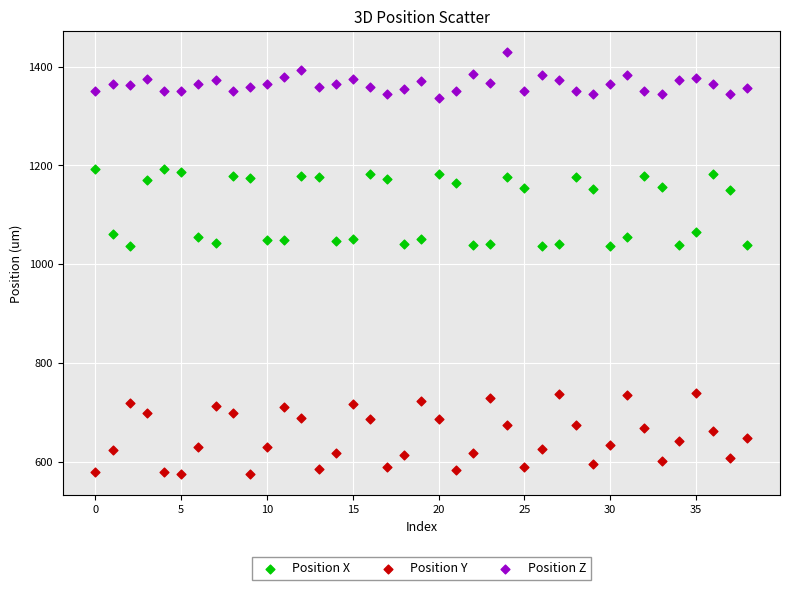

Which series reaches the maximum Y coordinate?

Position Z